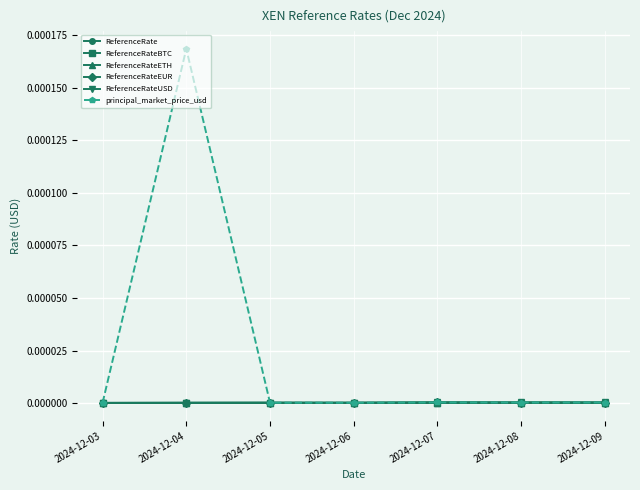

The value of ReferenceRateUSD at 2024-12-08 is 0.0. True or false?

True